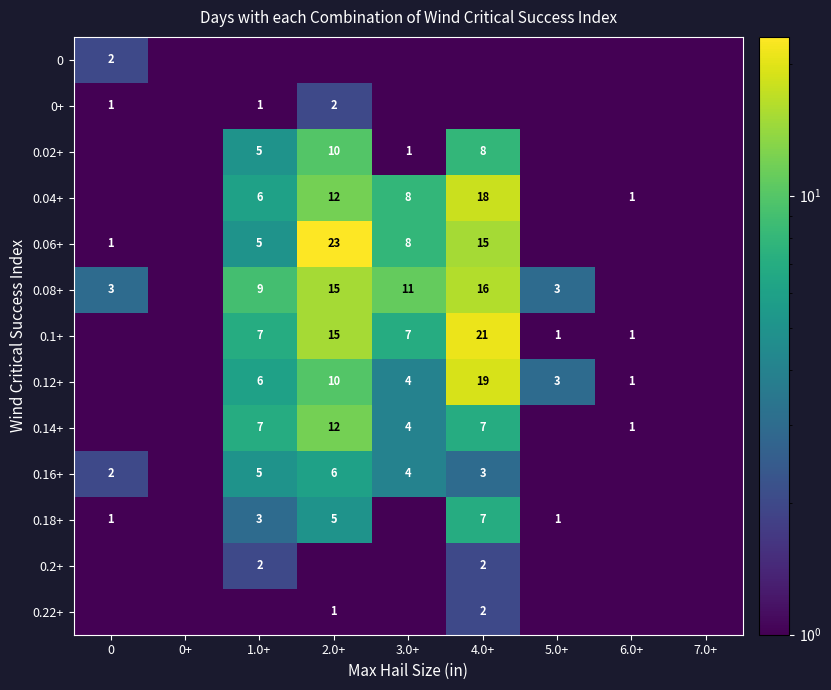

Is the value of 0.12+ at 6.0+ greater than the value of 0.16+ at 1.0+?

No